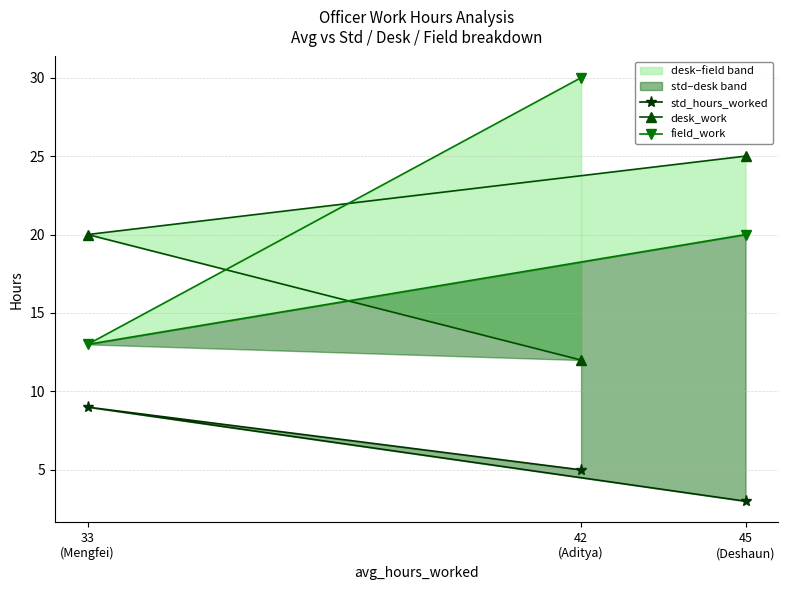

True or false: desk_work has a value of 26 at 33
(Mengfei).

False